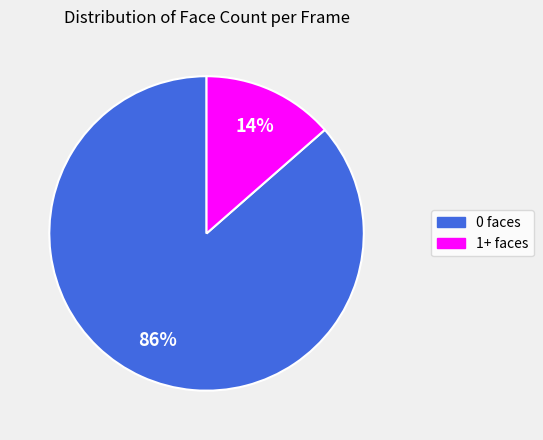

Is there any slice that represents more than half of the pie?

Yes